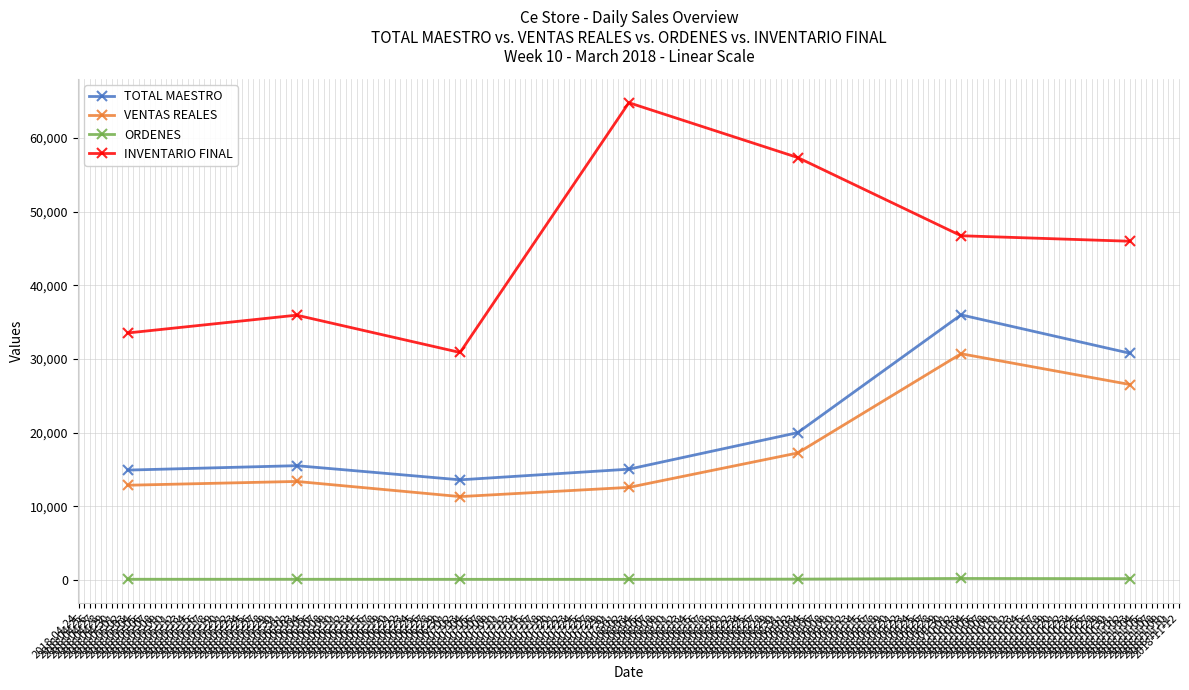

What is the average value of the VENTAS REALES series?

17800.4